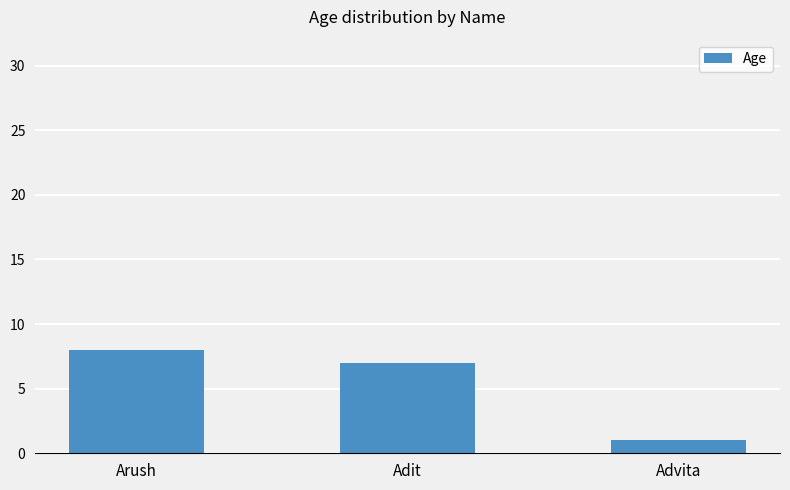

At which label does the data first exceed 7?

Arush